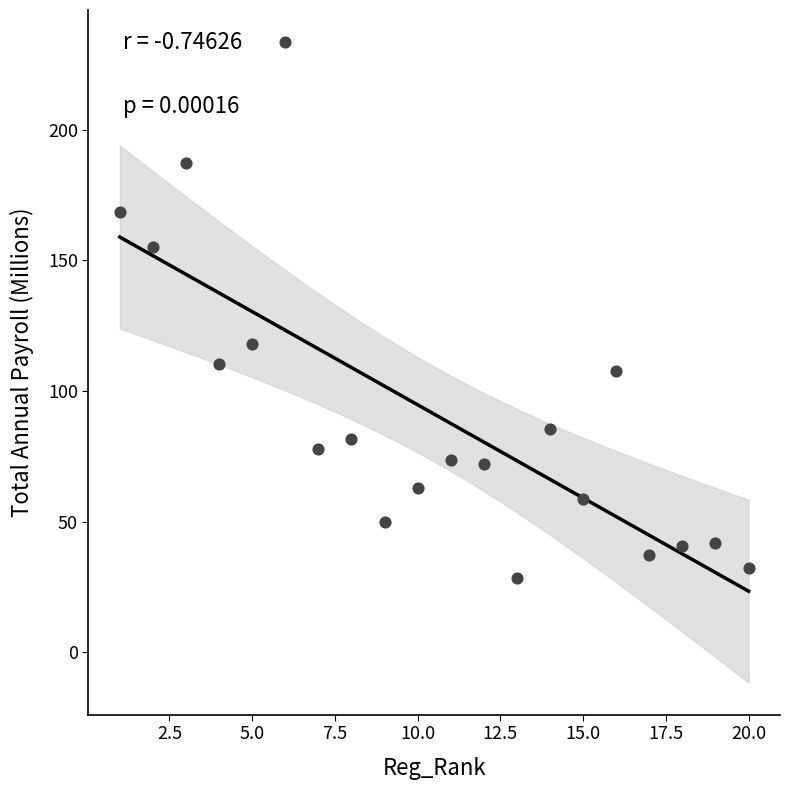

What Y value in the scatter plot is closest to 131?

118.1